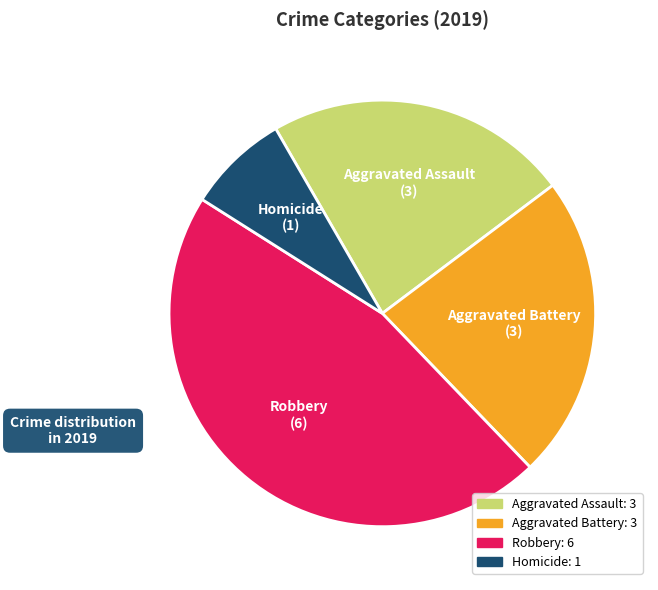

What is the ratio of the value at Robbery to the value at Aggravated Battery?

2.0